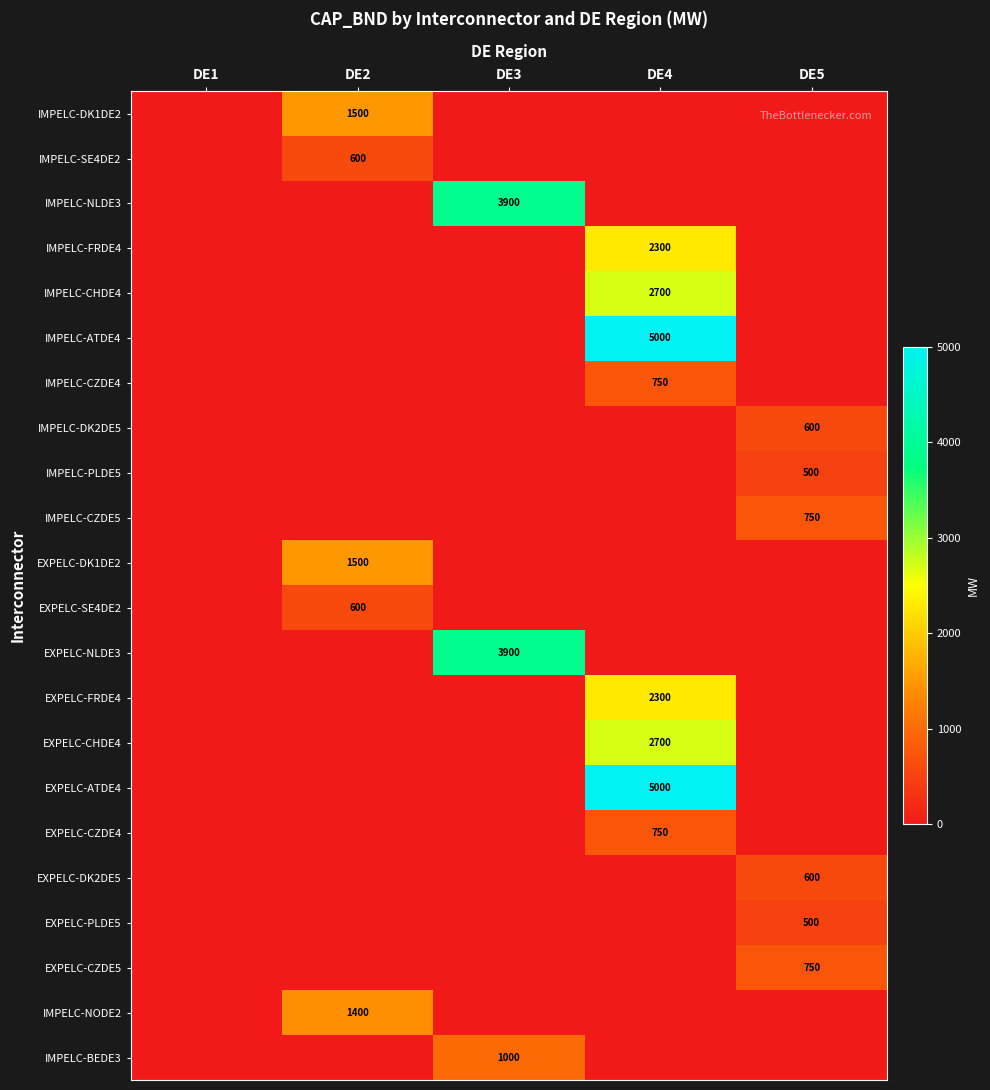

Rank the series at DE1 from lowest to highest value.

IMPELC-DK1DE2, IMPELC-SE4DE2, IMPELC-NLDE3, IMPELC-FRDE4, IMPELC-CHDE4, IMPELC-ATDE4, IMPELC-CZDE4, IMPELC-DK2DE5, IMPELC-PLDE5, IMPELC-CZDE5, EXPELC-DK1DE2, EXPELC-SE4DE2, EXPELC-NLDE3, EXPELC-FRDE4, EXPELC-CHDE4, EXPELC-ATDE4, EXPELC-CZDE4, EXPELC-DK2DE5, EXPELC-PLDE5, EXPELC-CZDE5, IMPELC-NODE2, IMPELC-BEDE3